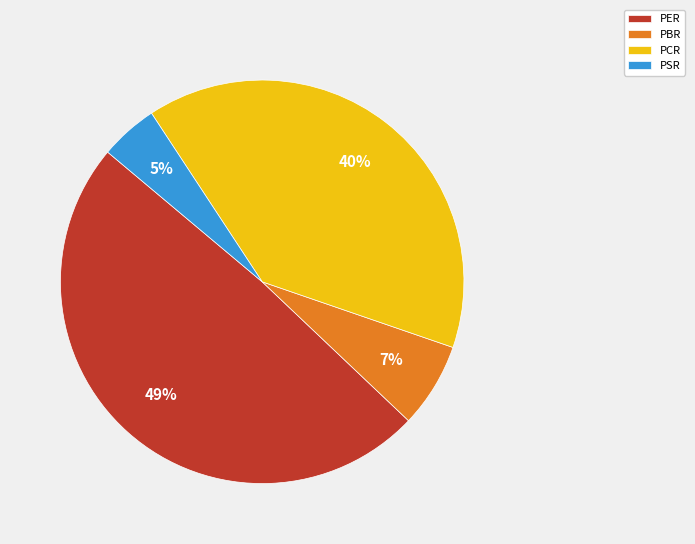

Combined, do PER and PCR account for over 50%?

Yes